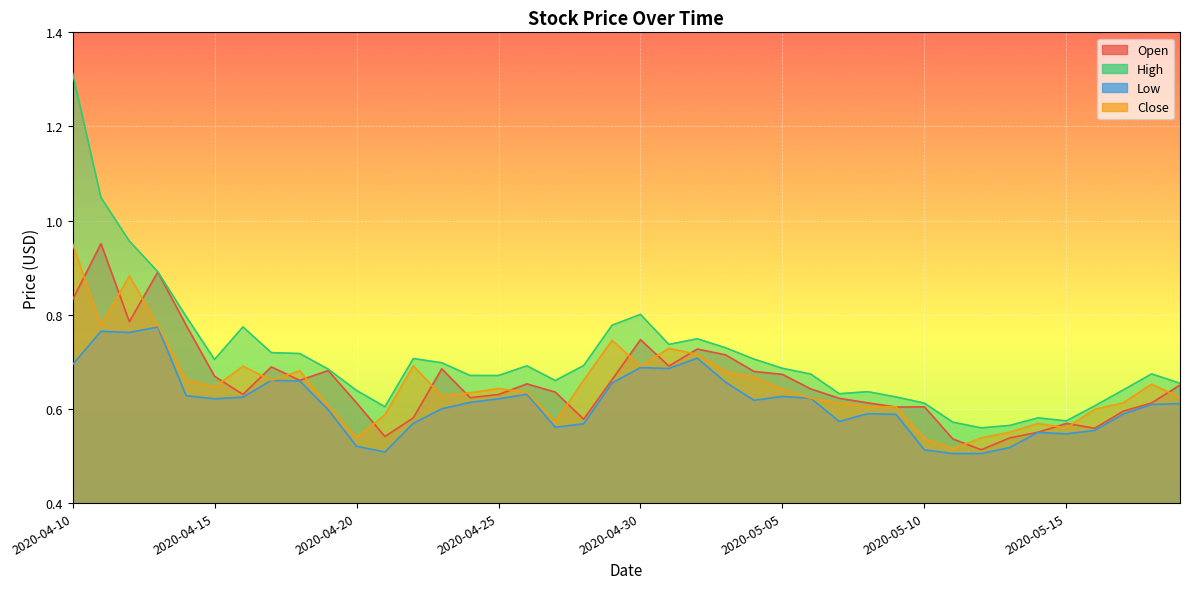

Rank the series at 2020-05-12 from highest to lowest value.

High, Close, Open, Low